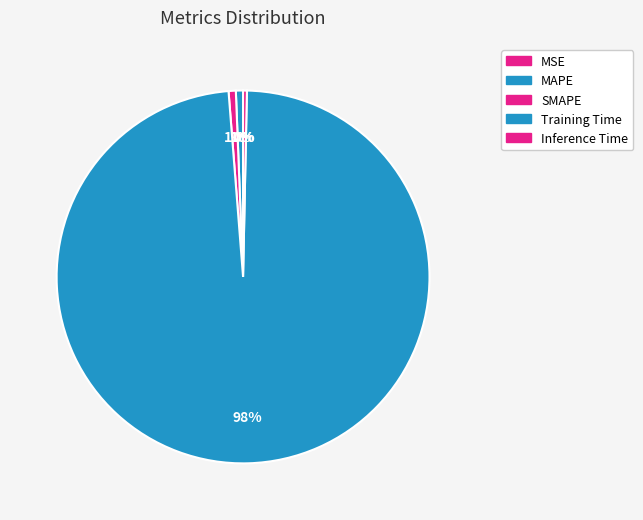

Which category accounts for the majority?

Training Time